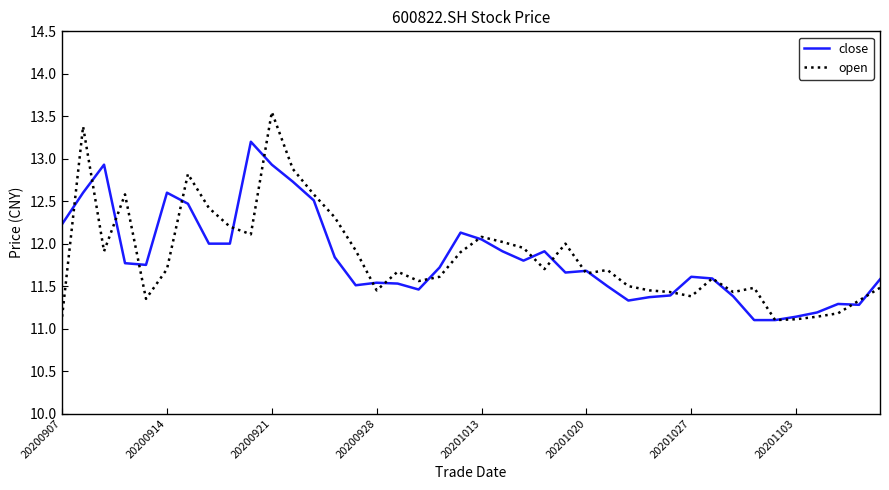

Does the chart have visible grid lines?

No